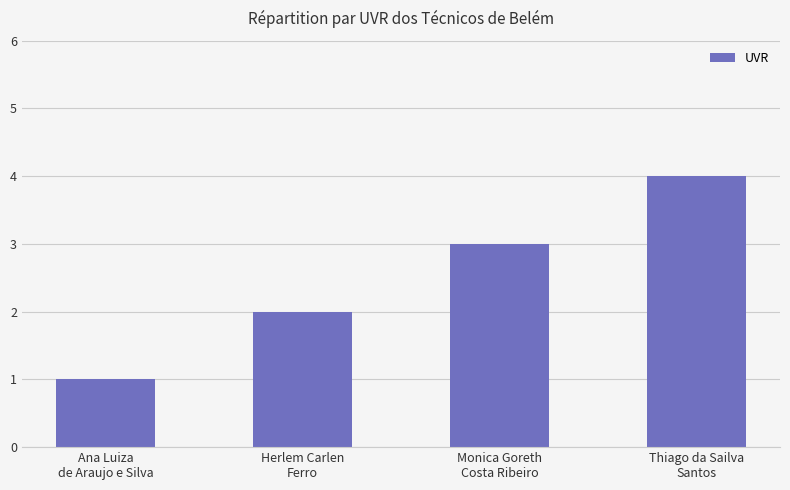

What is the label of the 1st bar from the right?

Thiago da Sailva
Santos